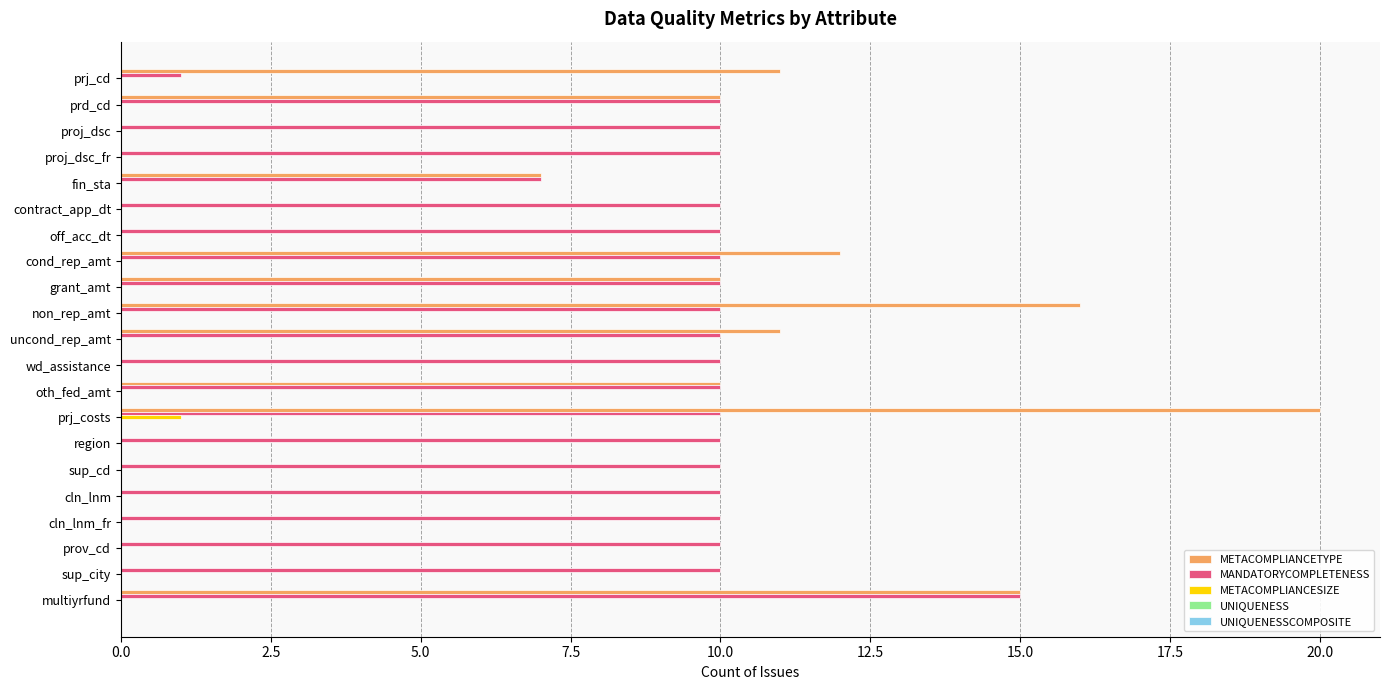

How many data points does each series have?

21